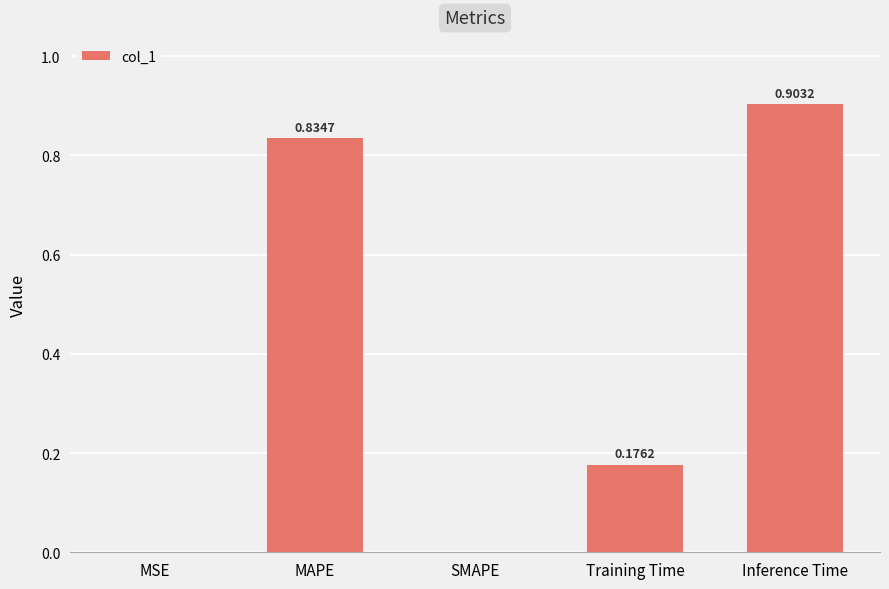

How many values are above zero?

4